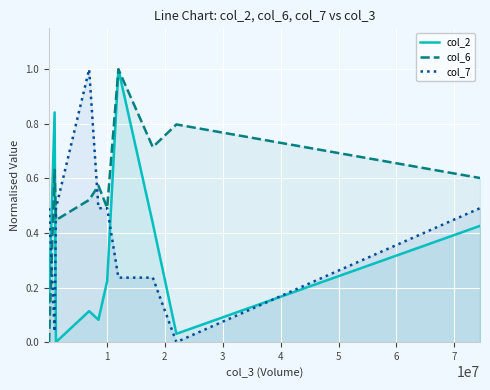

What is the average value of the col_2 series?

0.3